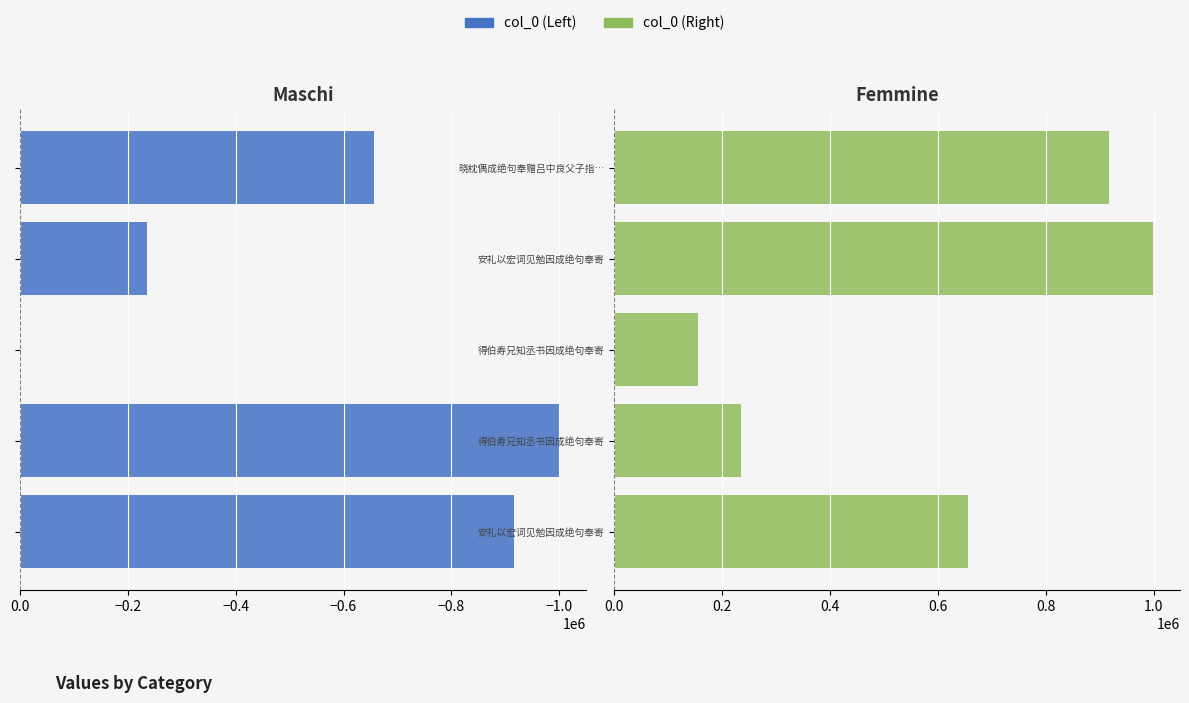

Reading right to left, what are all the values shown in this chart?

col_0 (Left): -656473	-235910	0	-998771	-916790
col_0 (Right): 916790	998771	155848	235910	656473